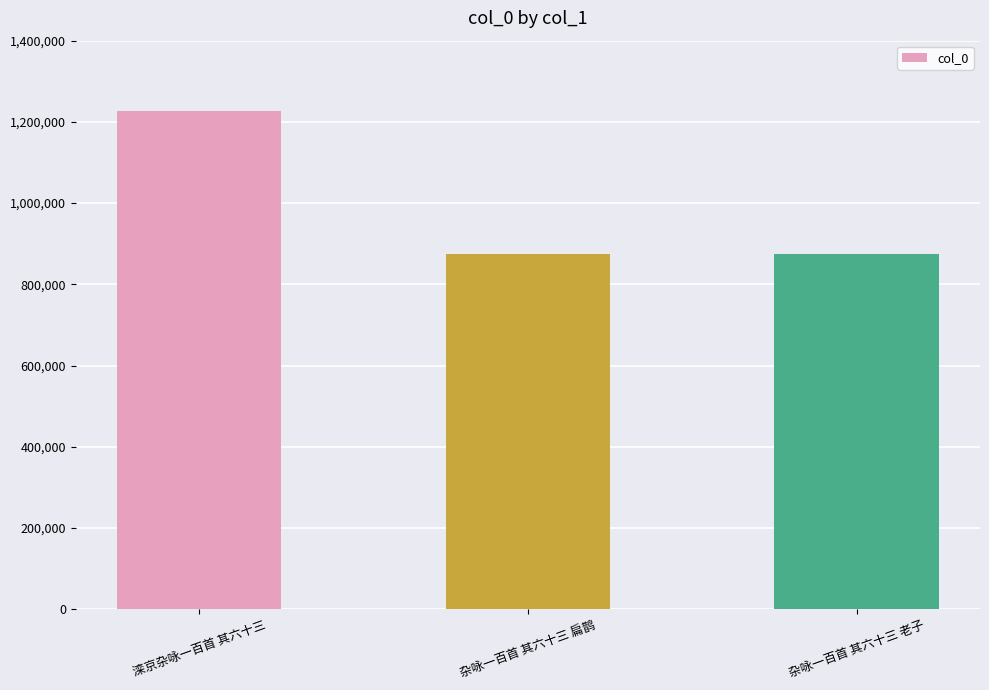

What position from the left is 杂咏一百首 其六十三 老子?

3